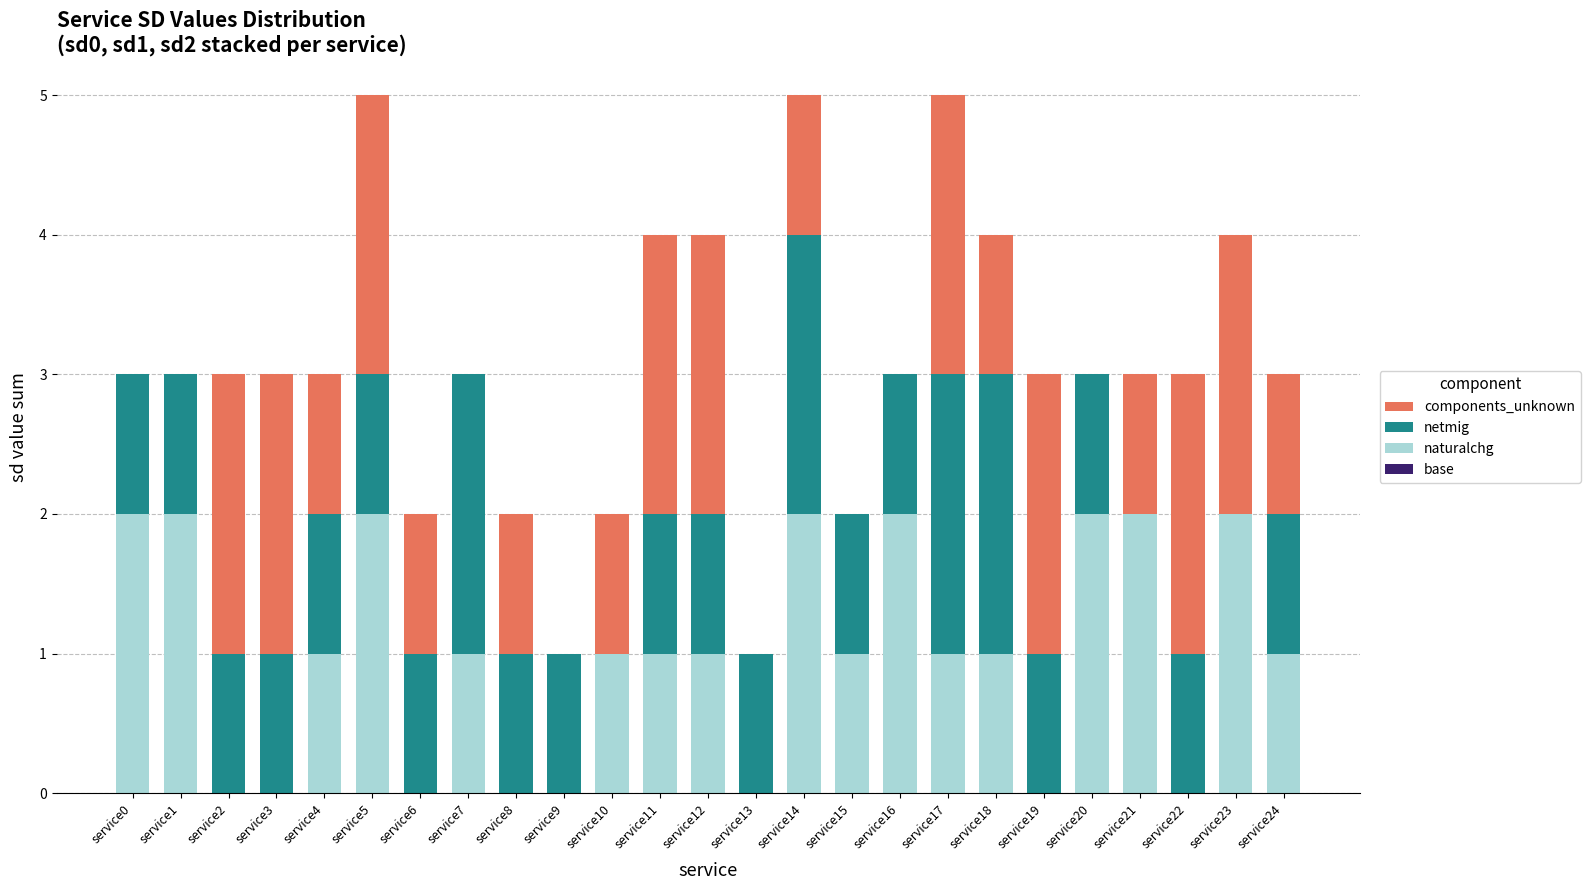

Does the chart contain stacked bars?

Yes